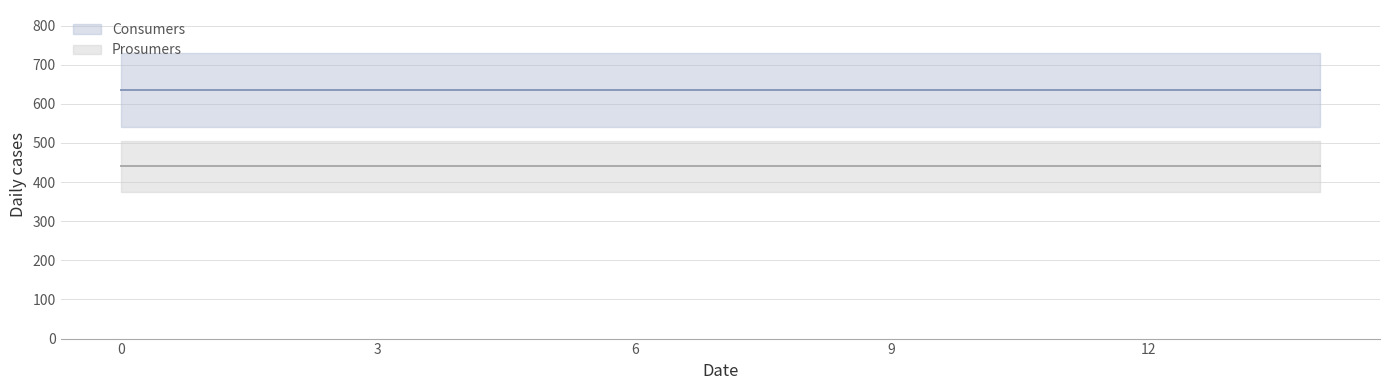

Rank the series by their average value, from lowest to highest.

Prosumers line, Consumers line